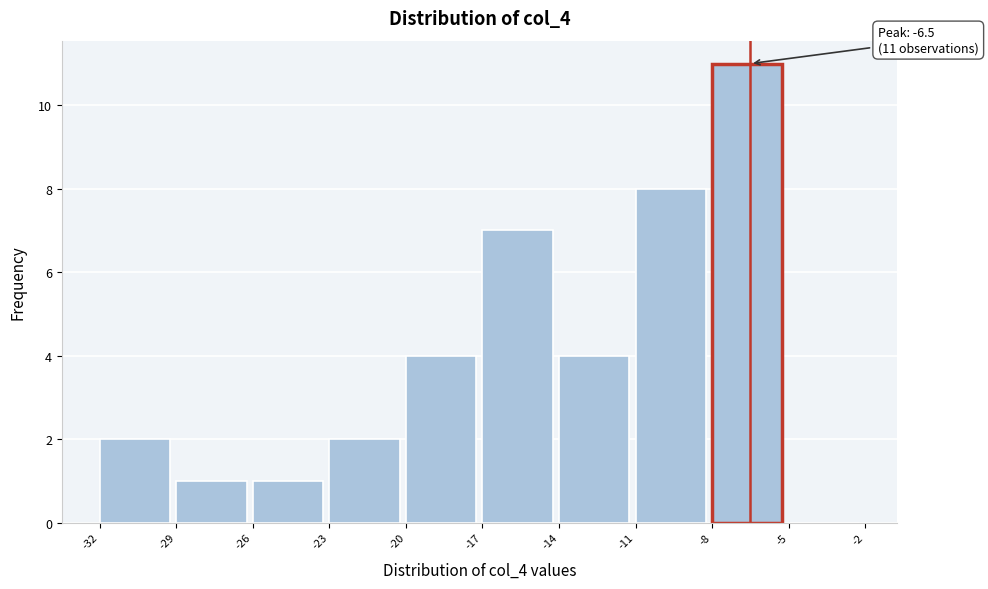

Which range on the x-axis has the tallest bar?

-8 to -5